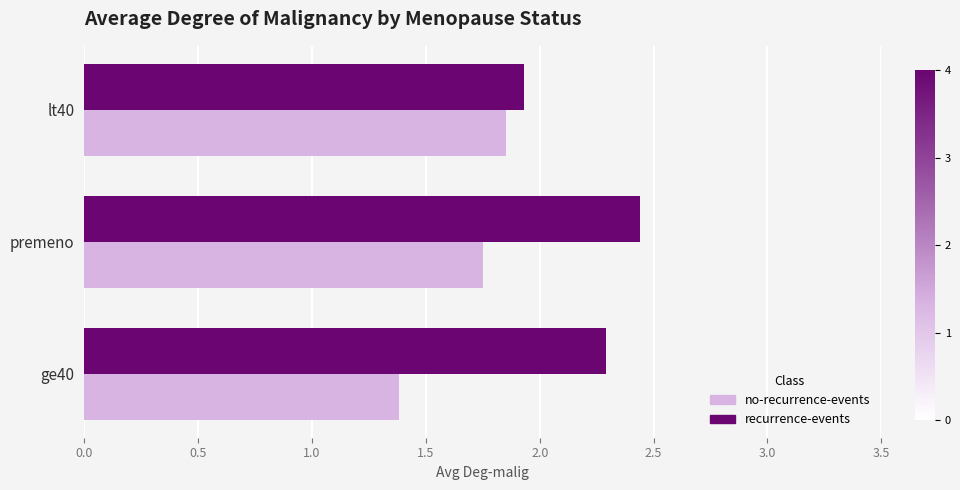

Count the number of data series in this chart.

2